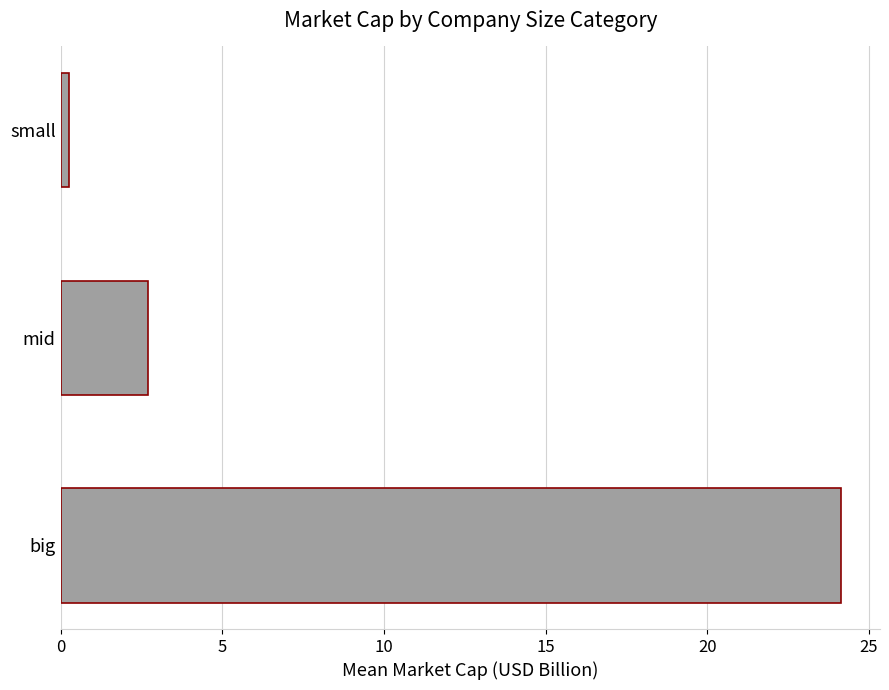

True or false: the data shows 24.1 at big.

True